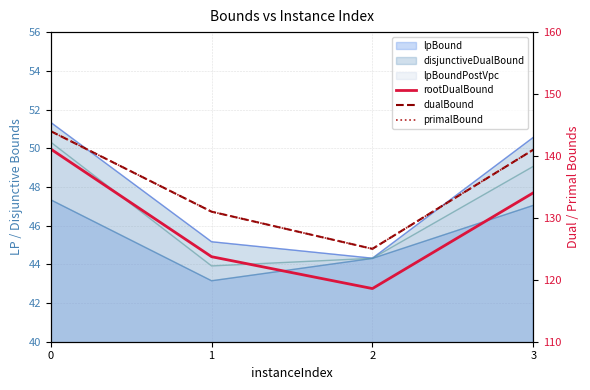

List the labels in order of primalBound value, largest first.

0, 3, 1, 2